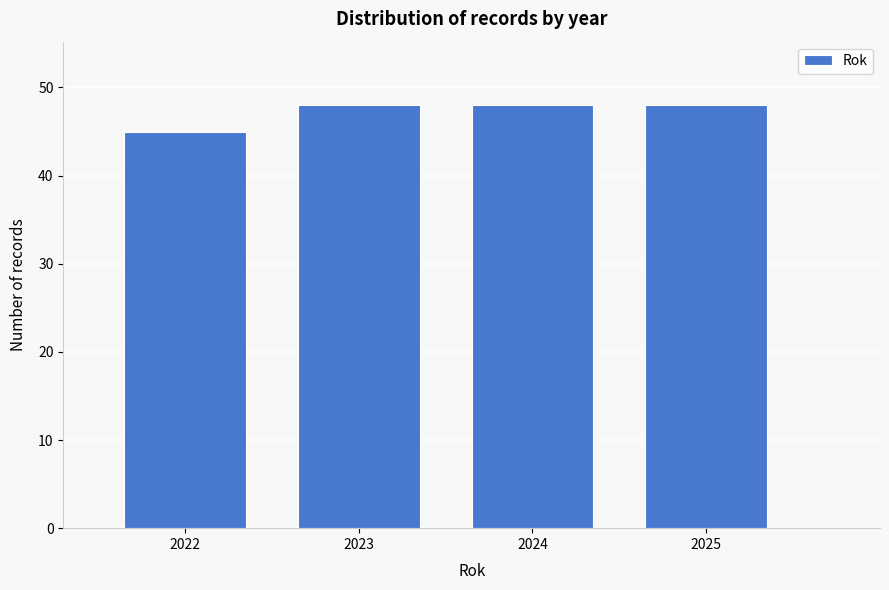

Reading left to right, list all the values displayed in this chart.

2022=45	2023=48	2024=48	2025=48